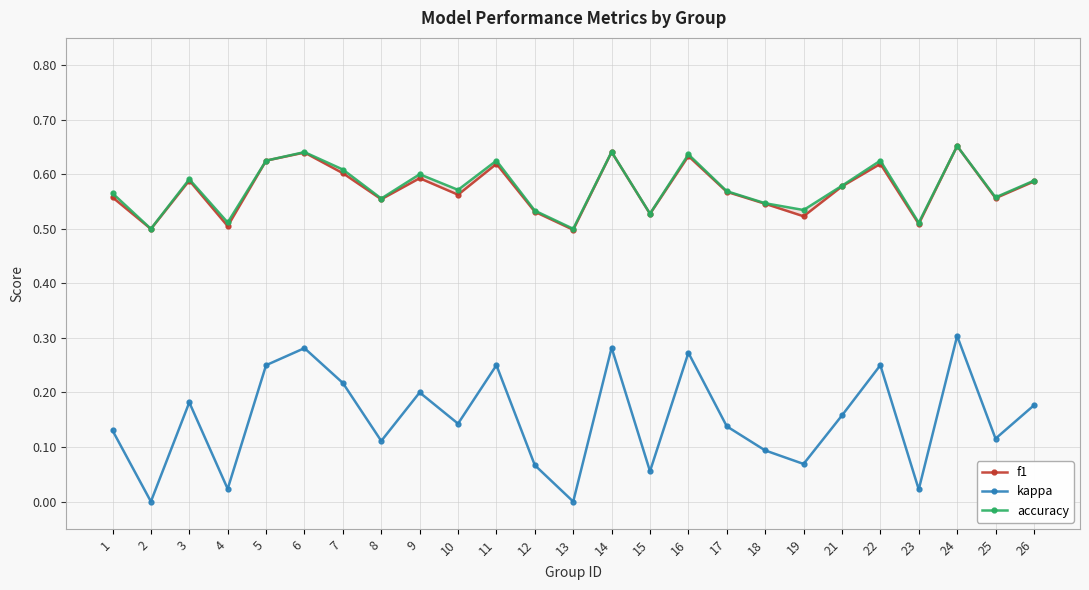

True or false: accuracy and kappa intersect in this chart.

False